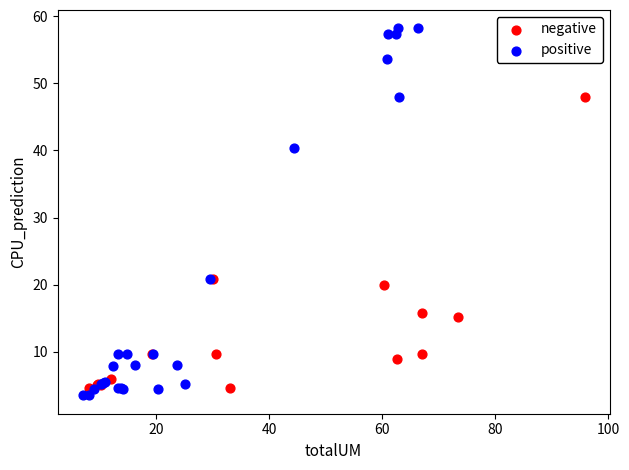

Which series has the largest Y range (max minus min)?

positive